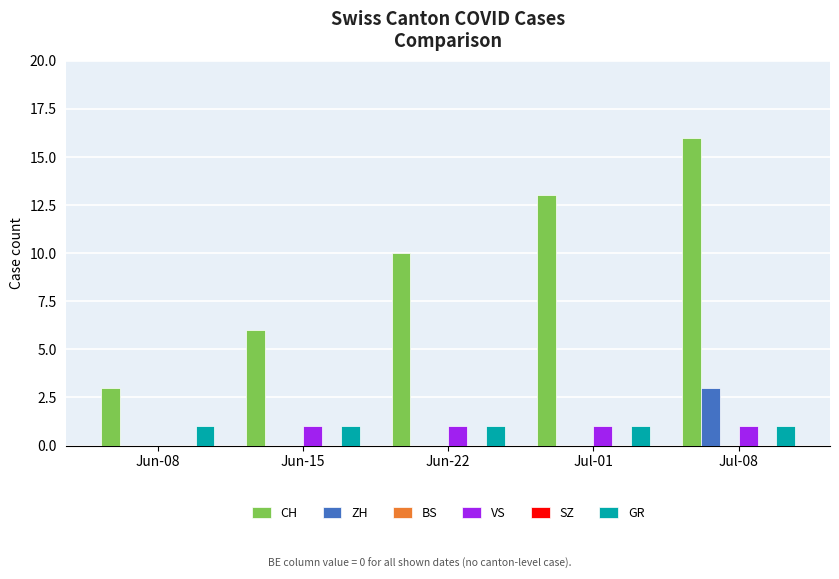

Rank the series by their maximum value, from highest to lowest.

CH, ZH, VS, GR, BS, SZ